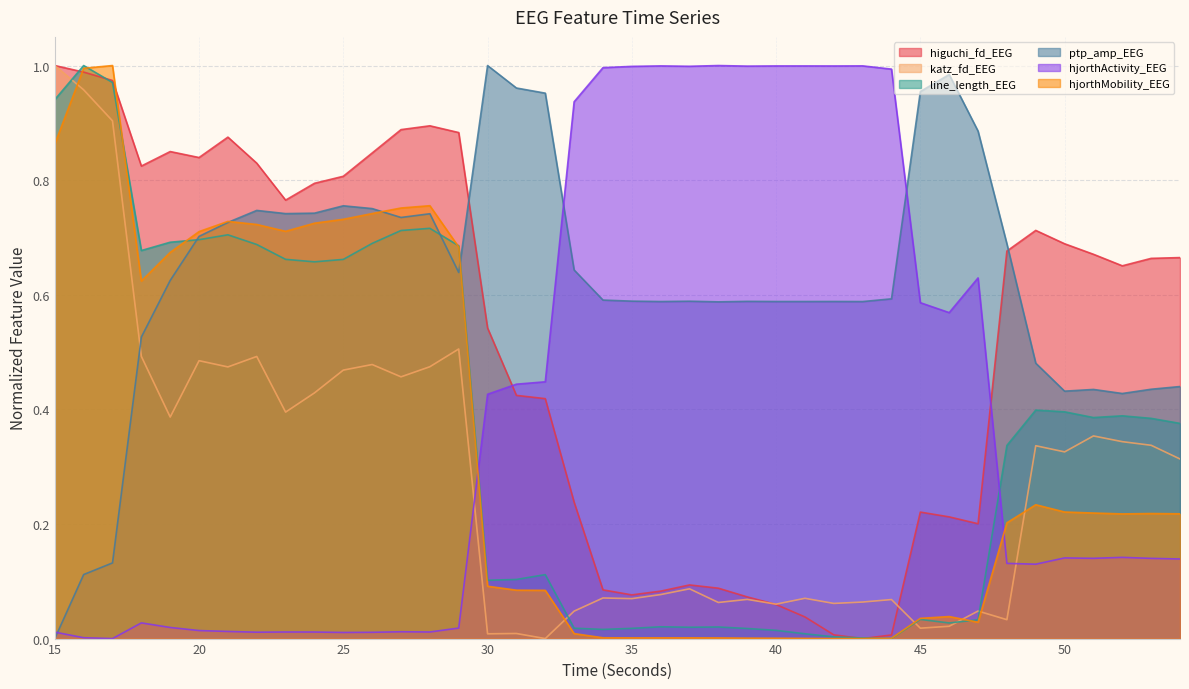

True or false: line_length_EEG has a value of 0.6 at 49.

False